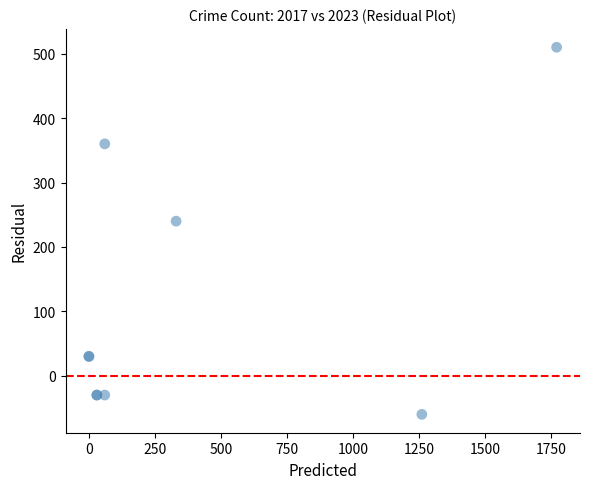

What Y value in the scatter plot is closest to 225?

240